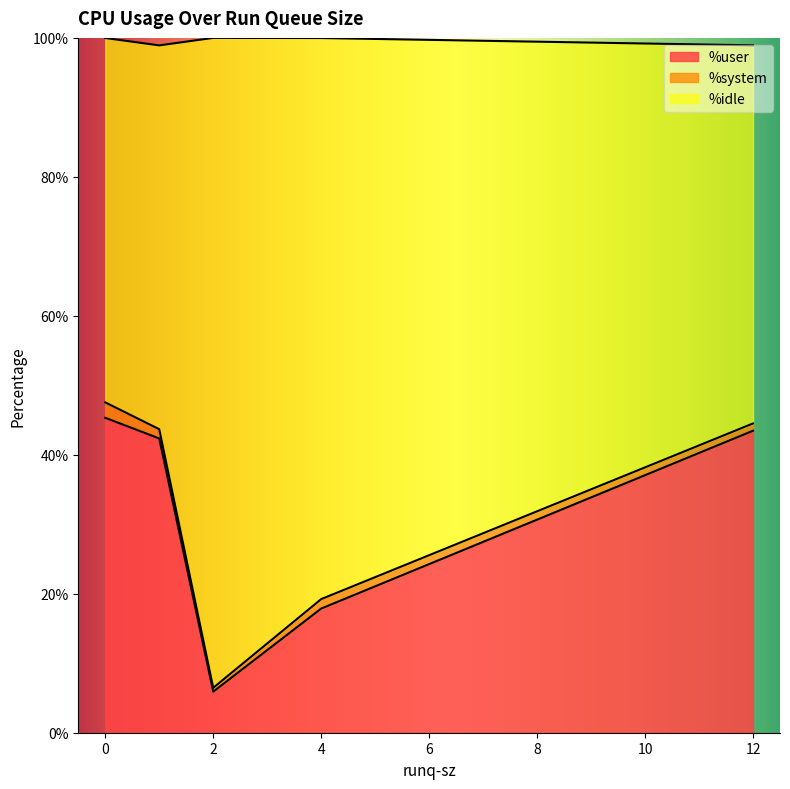

Which label corresponds to the smallest value in the chart?

2